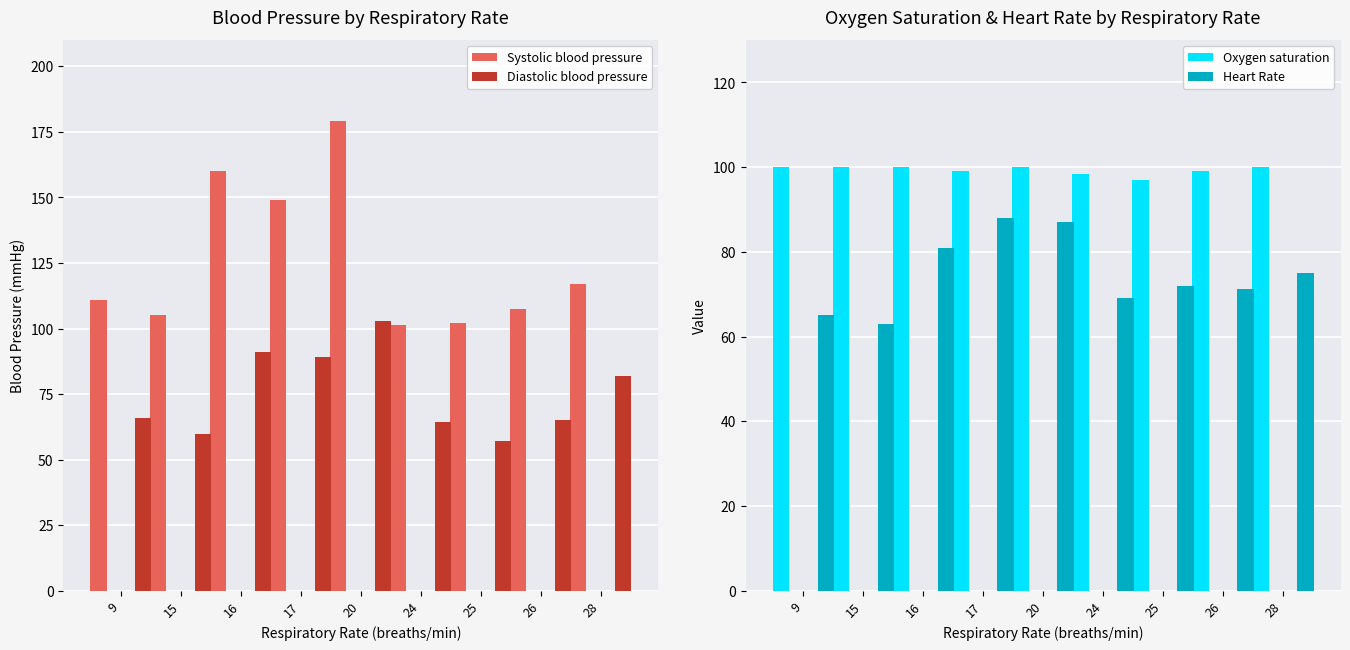

The Heart Rate series shows 103.0 at 28. True or false?

False